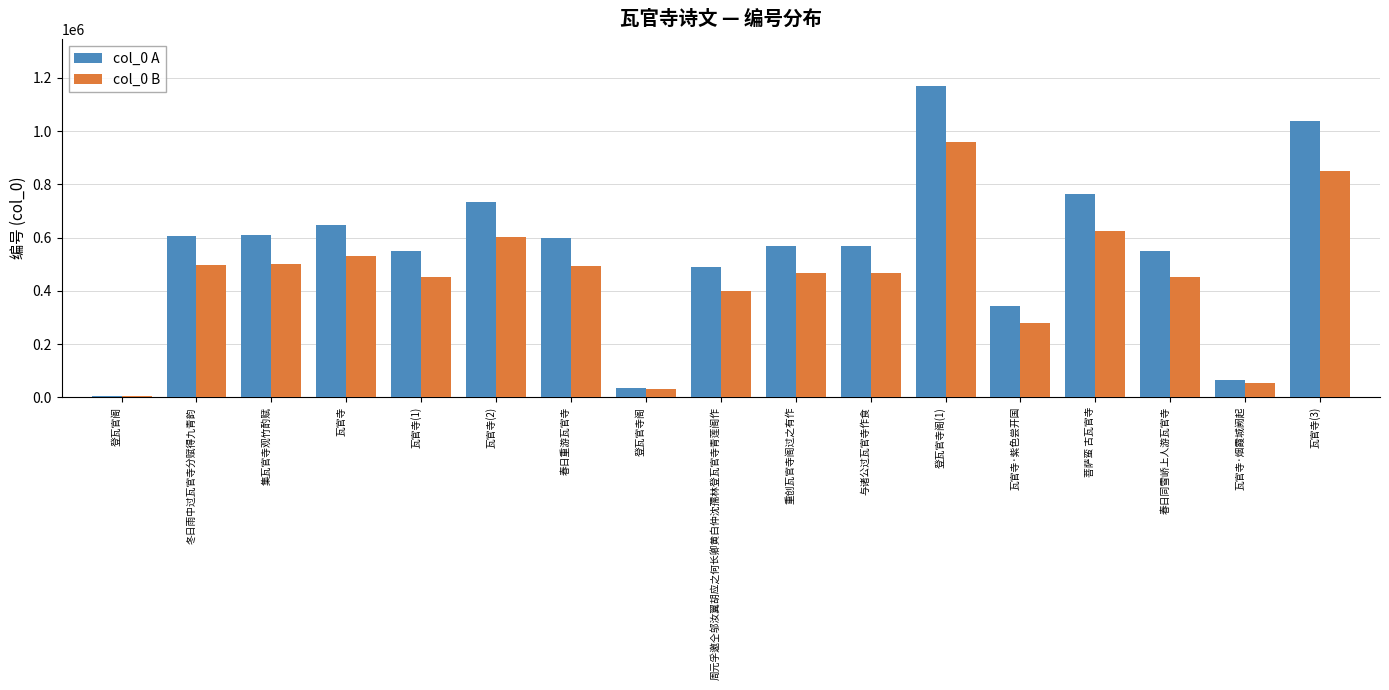

What are all the series names shown in the legend?

col_0 A, col_0 B